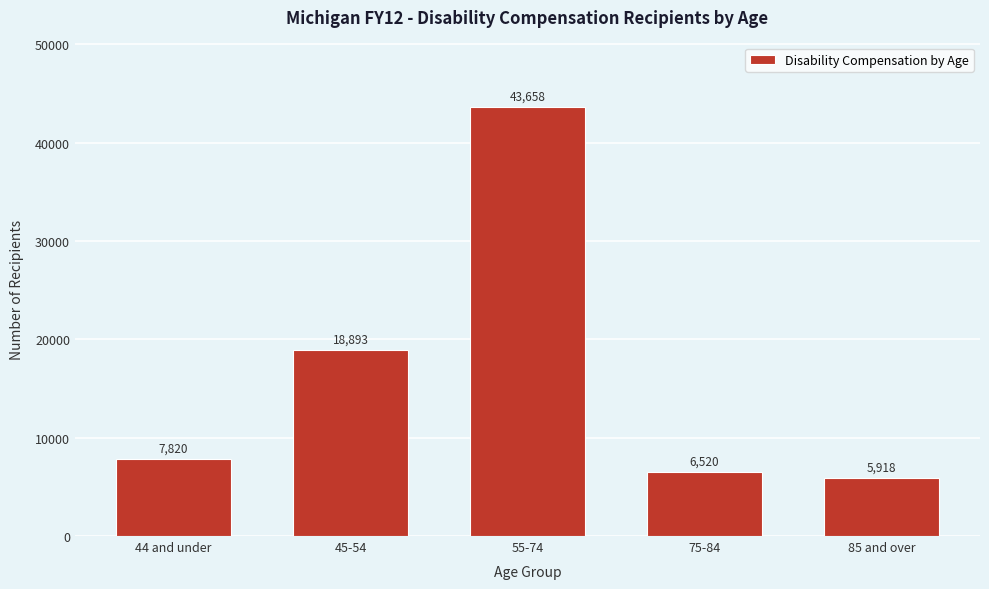

Reading left to right, extract all data points from this chart.

44 and under=7820	45-54=18893	55-74=43658	75-84=6520	85 and over=5918